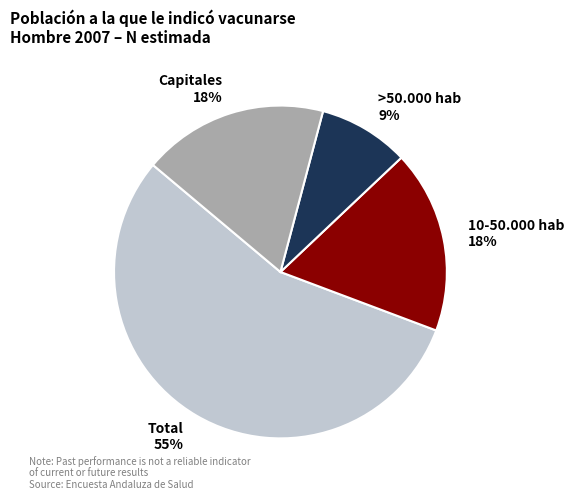

Count the number of slices in the pie.

4